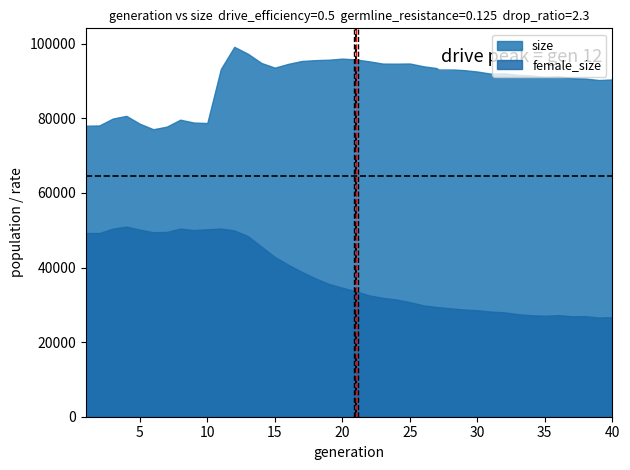

Which series has the widest spread of values?

female_size